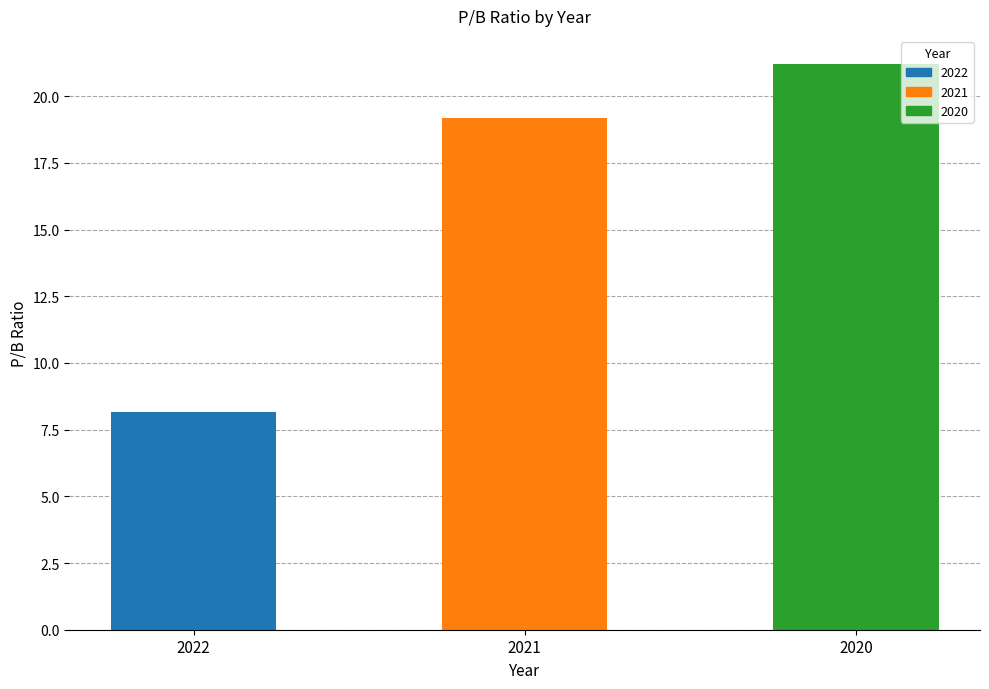

What is the difference between the maximum and second lowest values?

2.0